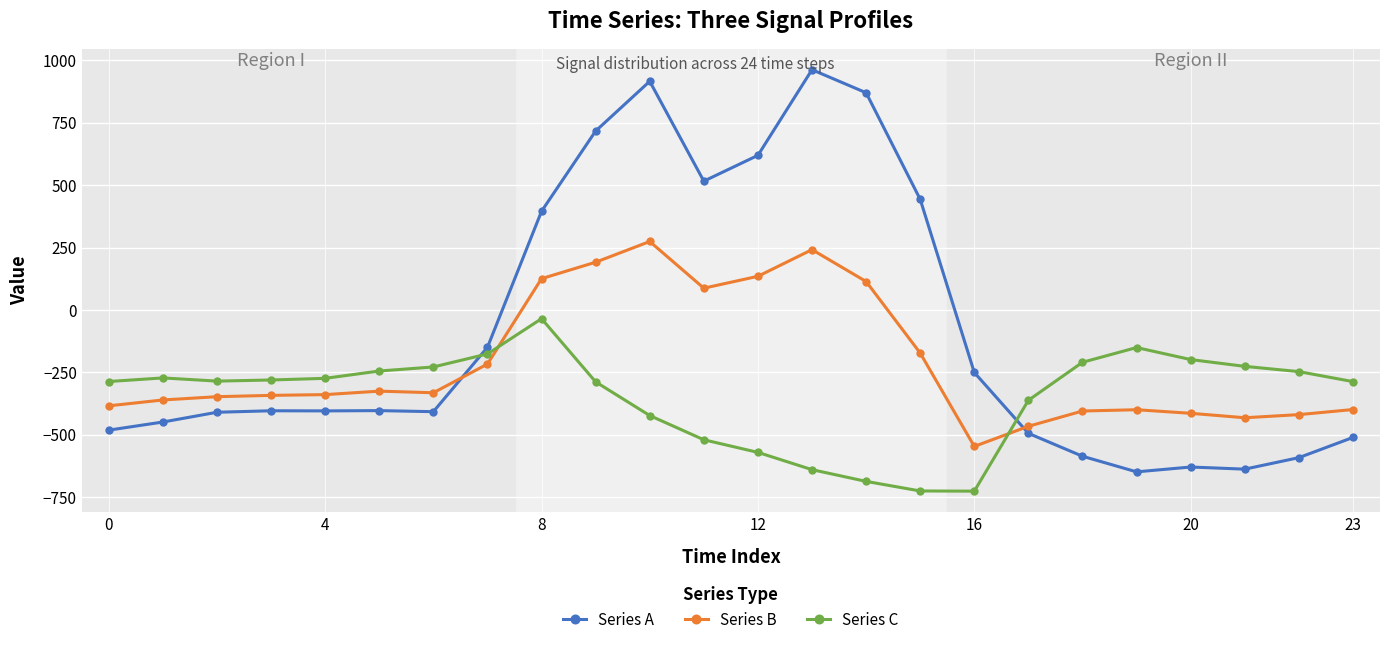

What is the difference between the second highest and second lowest values in the Series C series?

574.9